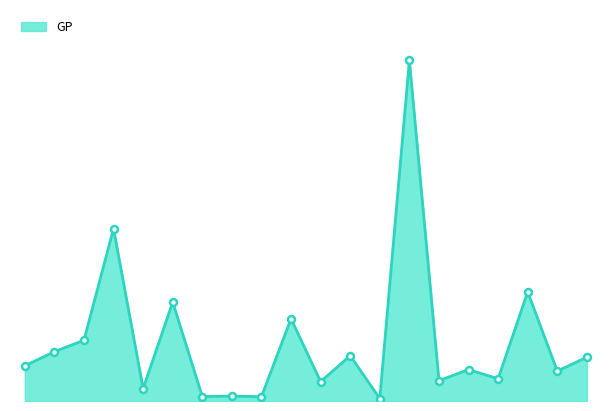

Reading left to right, list all the values displayed in this chart.

441787	619208	763408	2165175	155412	1242633	56092	62041	54073	1033983	242913	569763	30529	4278949	255351	395397	279445	1371006	376066	550078